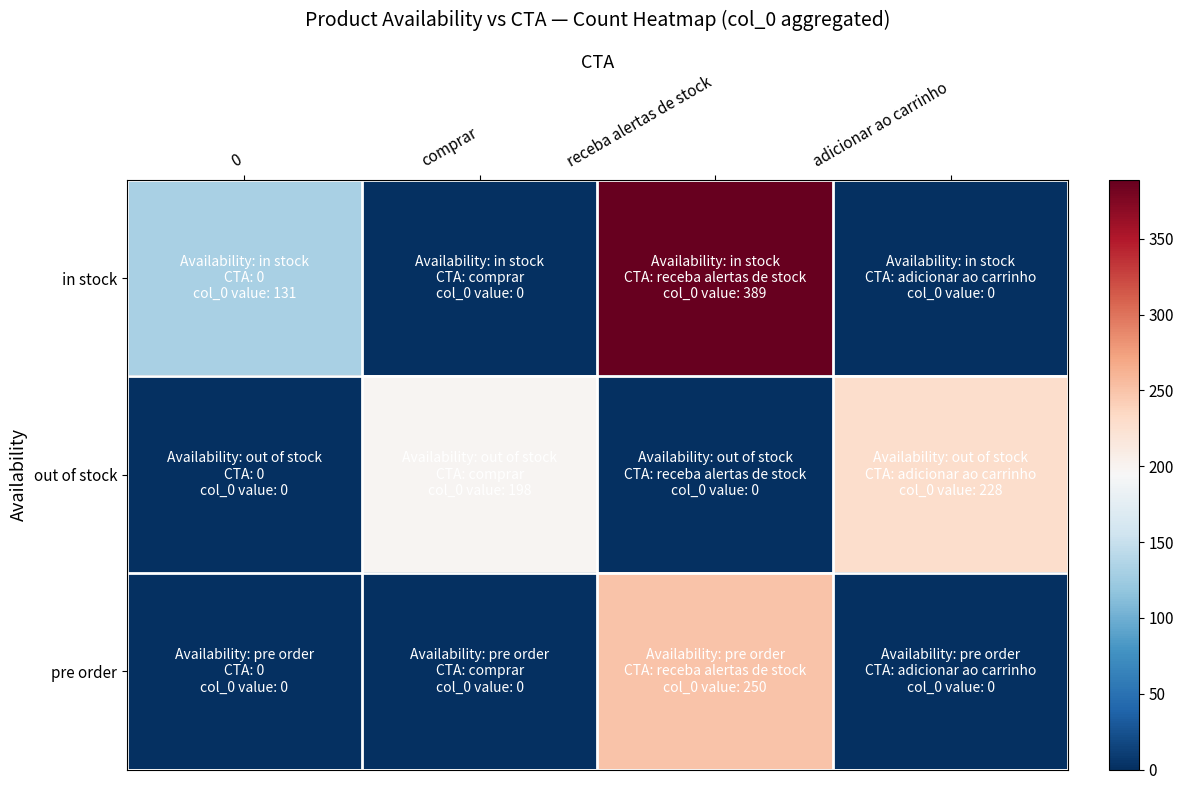

Rank the series by their average value, from lowest to highest.

pre order, out of stock, in stock